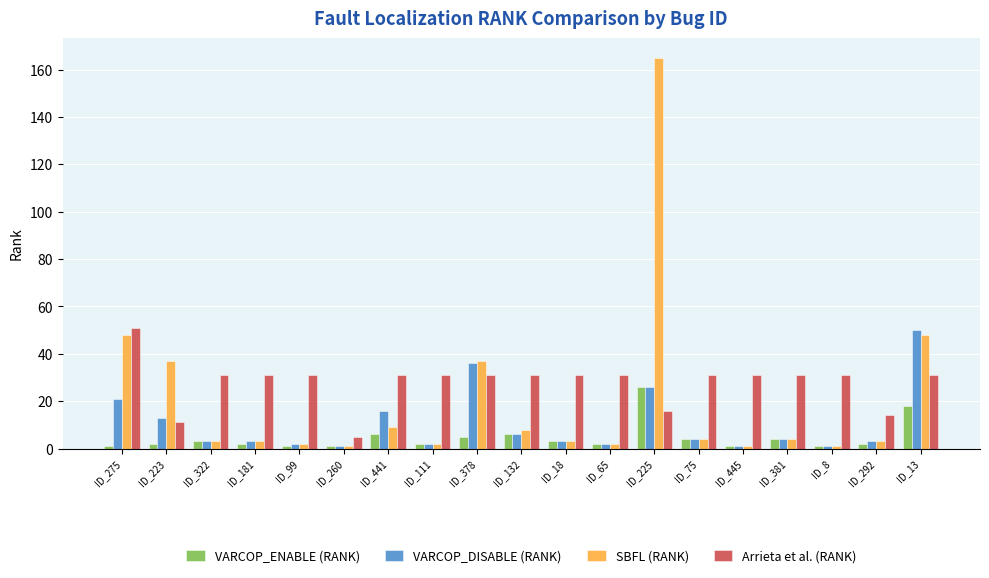

Reading left to right, what are all the values shown in this chart?

VARCOP_ENABLE (RANK): ID_275=1	ID_223=2	ID_322=3	ID_181=2	ID_99=1	ID_260=1	ID_441=6	ID_111=2	ID_378=5	ID_132=6	ID_18=3	ID_65=2	ID_225=26	ID_75=4	ID_445=1	ID_381=4	ID_8=1	ID_292=2	ID_13=18
VARCOP_DISABLE (RANK): ID_275=21	ID_223=13	ID_322=3	ID_181=3	ID_99=2	ID_260=1	ID_441=16	ID_111=2	ID_378=36	ID_132=6	ID_18=3	ID_65=2	ID_225=26	ID_75=4	ID_445=1	ID_381=4	ID_8=1	ID_292=3	ID_13=50
SBFL (RANK): ID_275=48	ID_223=37	ID_322=3	ID_181=3	ID_99=2	ID_260=1	ID_441=9	ID_111=2	ID_378=37	ID_132=8	ID_18=3	ID_65=2	ID_225=165	ID_75=4	ID_445=1	ID_381=4	ID_8=1	ID_292=3	ID_13=48
Arrieta et al. (RANK): ID_275=51	ID_223=11	ID_322=31	ID_181=31	ID_99=31	ID_260=5	ID_441=31	ID_111=31	ID_378=31	ID_132=31	ID_18=31	ID_65=31	ID_225=16	ID_75=31	ID_445=31	ID_381=31	ID_8=31	ID_292=14	ID_13=31